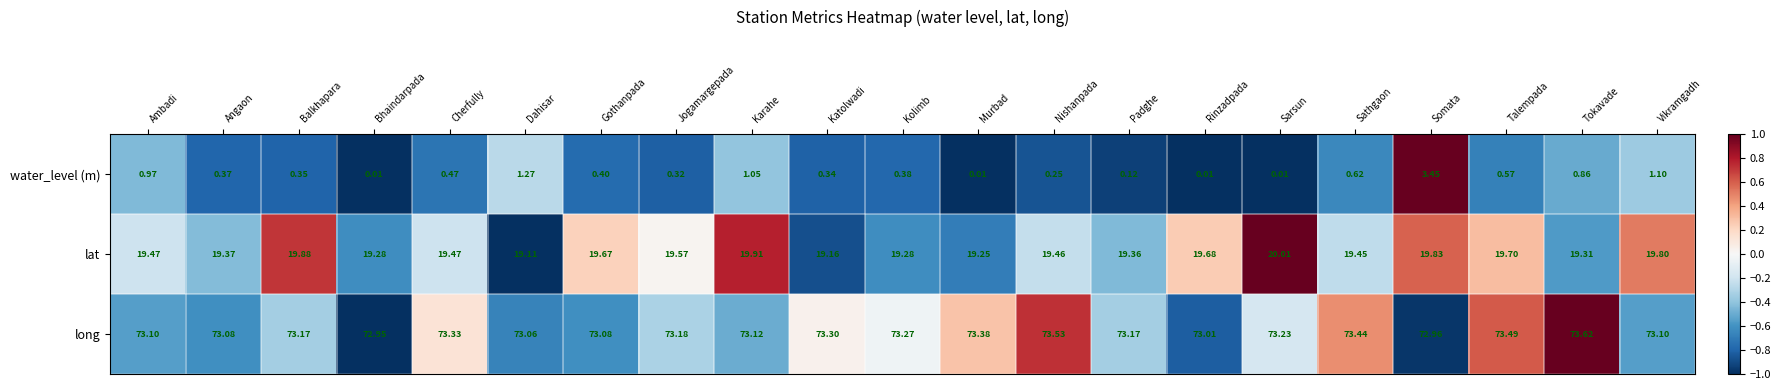

At which category is the sum across all series the highest?

Somata